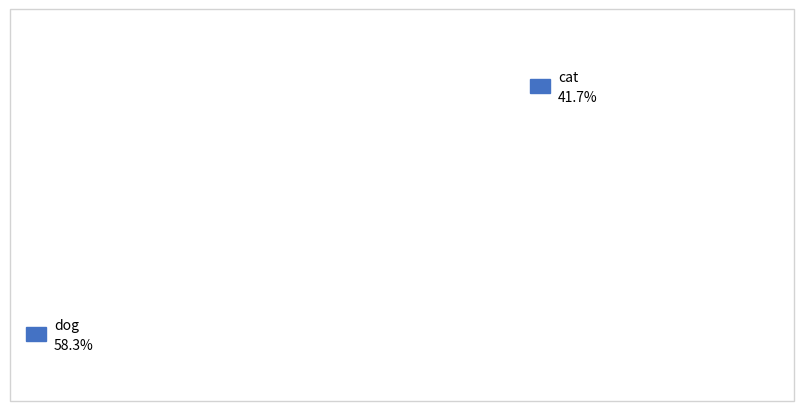

Rank the categories by value from lowest to highest.

cat, dog